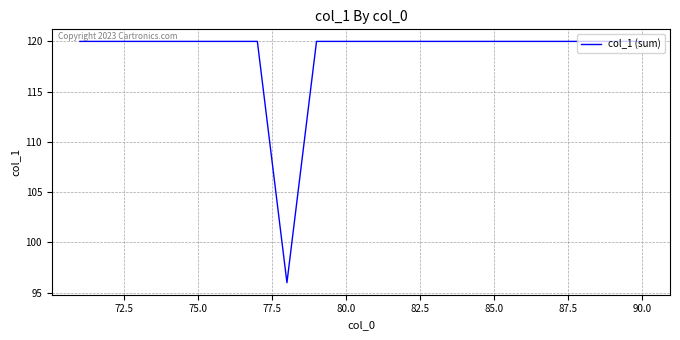

What is the greatest value displayed?

120